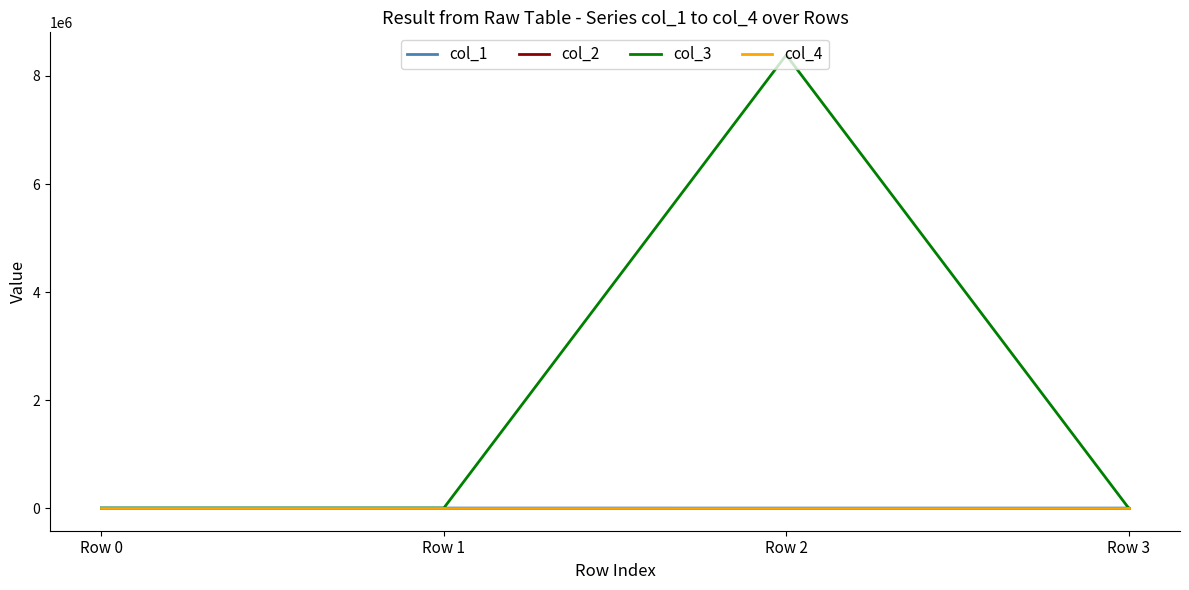

Which series has the widest spread of values?

col_3